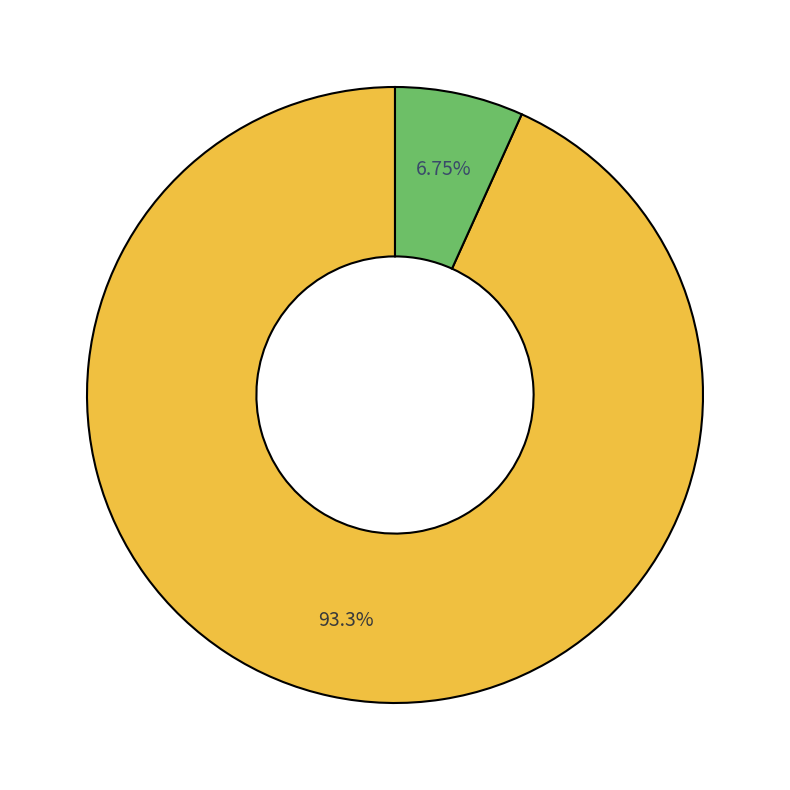

Is there any slice that represents more than half of the pie?

Yes